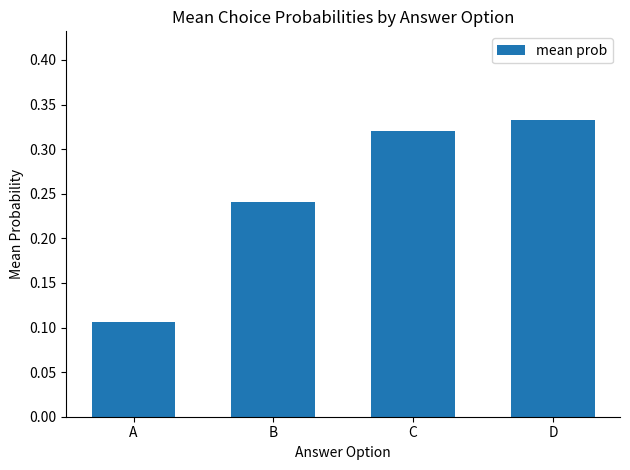

What is the sum of all values?

1.0